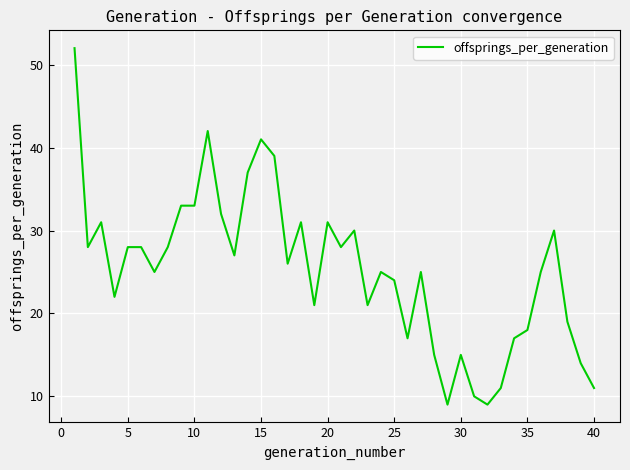

What is the maximum value shown in the chart?

52